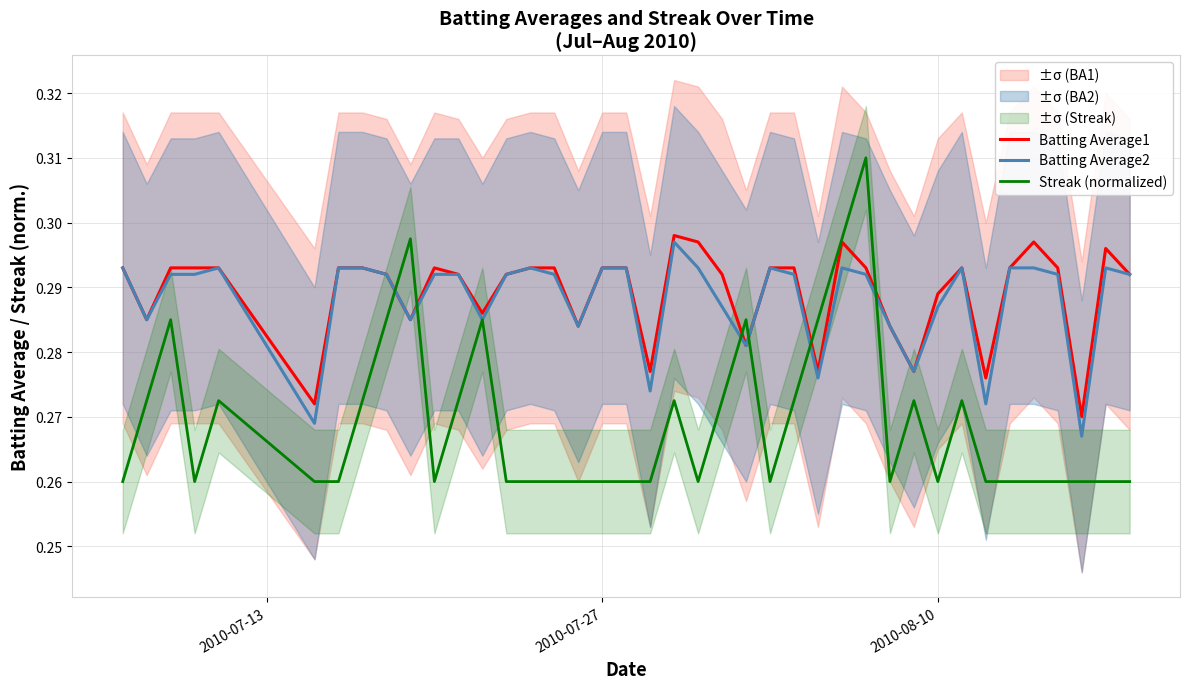

What is the value of the Batting Average2 point at the 18th from the left?

0.3